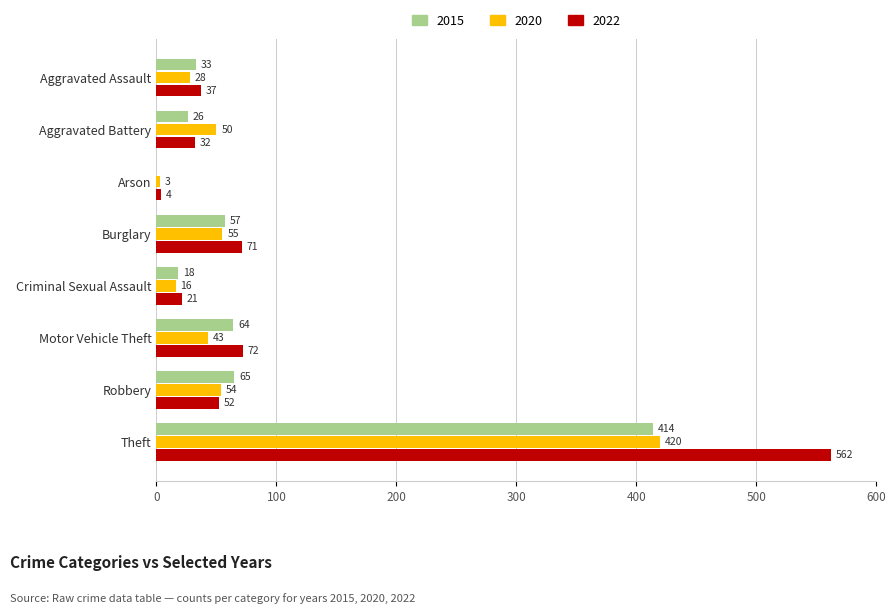

The value of 2022 at Aggravated Assault is 18. True or false?

False